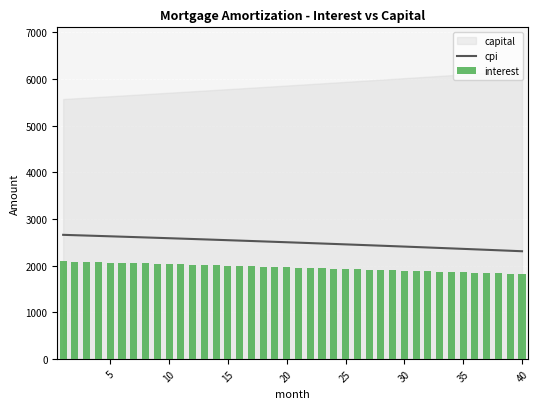

What is the highest value of the cpi series?

2658.9